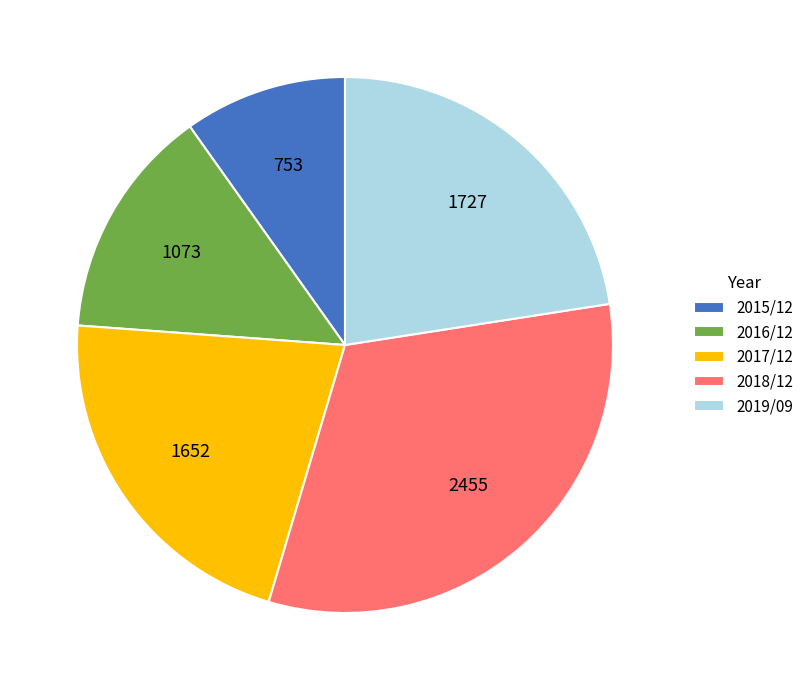

Rank the categories by value from highest to lowest.

2018/12, 2019/09, 2017/12, 2016/12, 2015/12